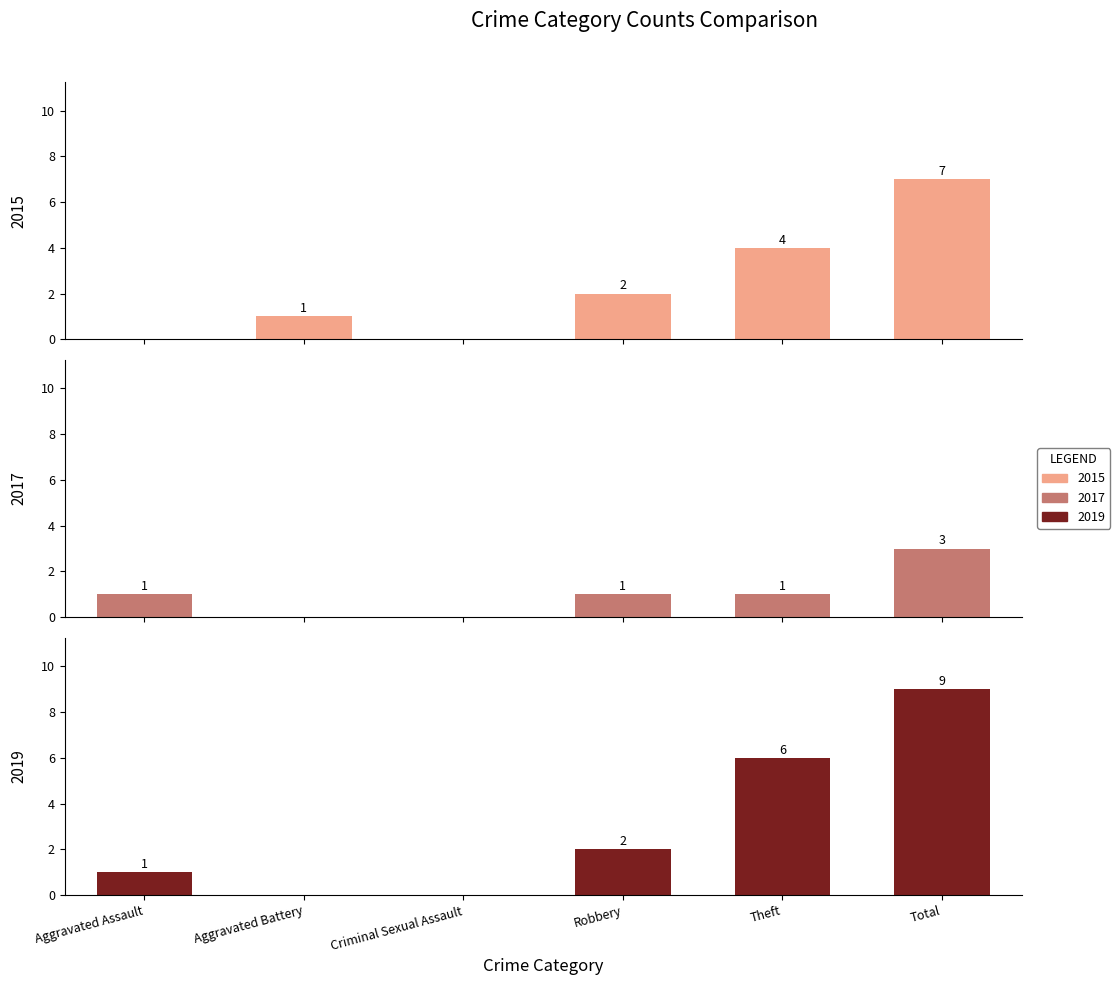

The value of 2017 at Theft is 1. True or false?

False